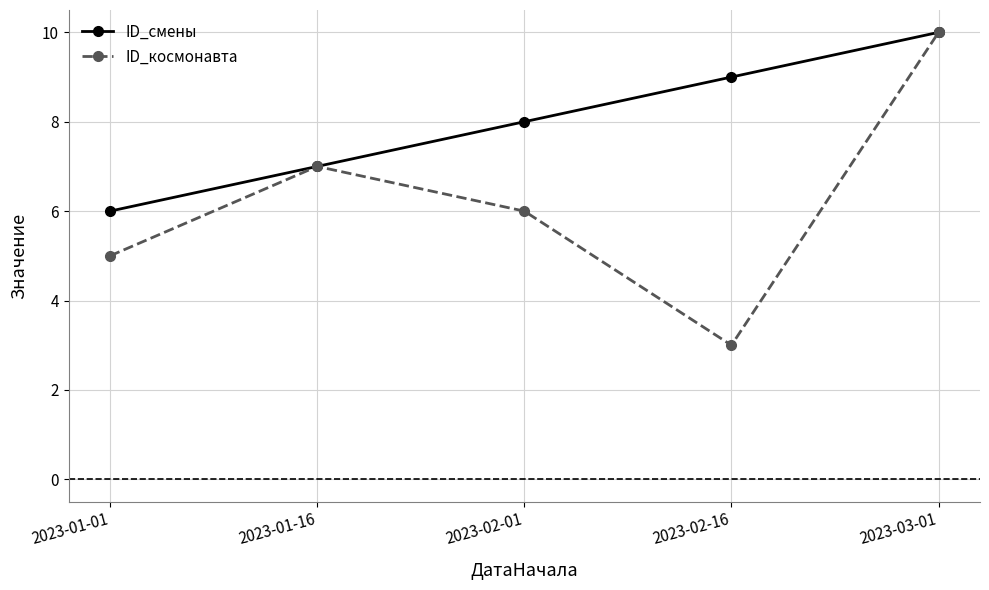

Which label corresponds to the largest value in the chart?

2023-03-01